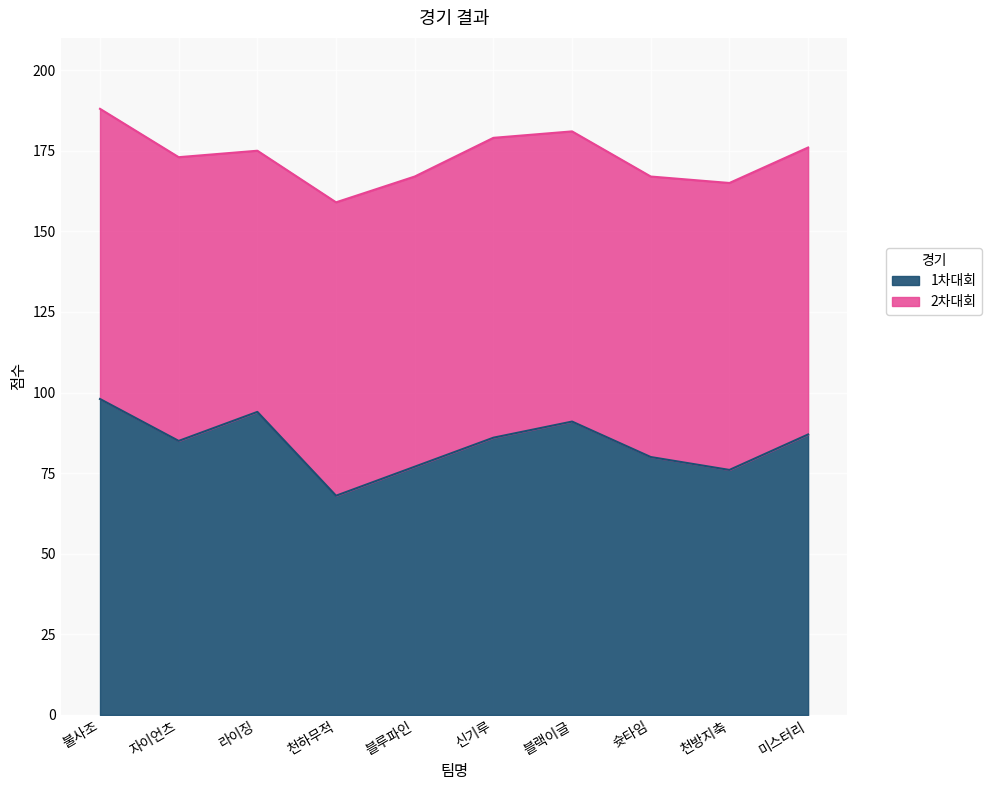

Where is the first local minimum?

자이언츠